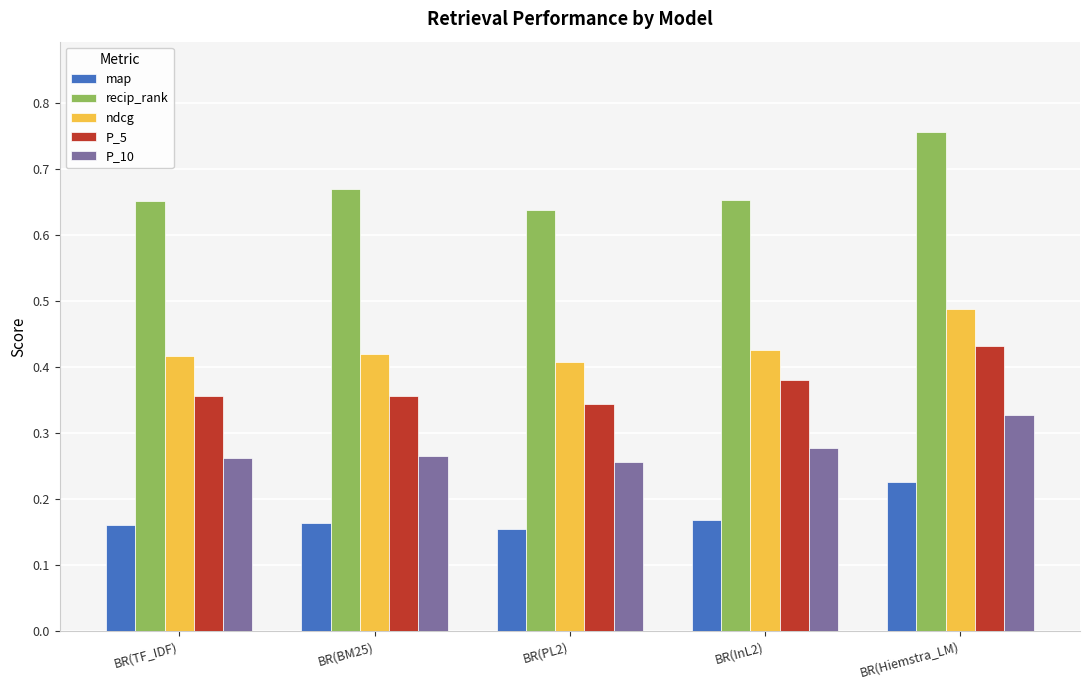

Which category has the highest value across all series?

BR(Hiemstra_LM)